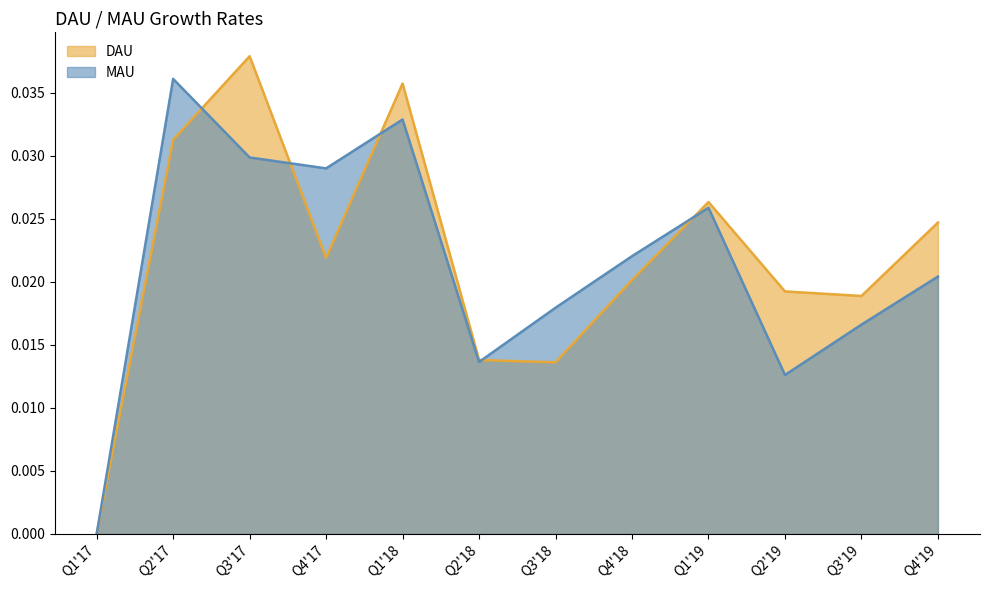

True or false: DAU has a value of 0.0 at Q1'17.

True